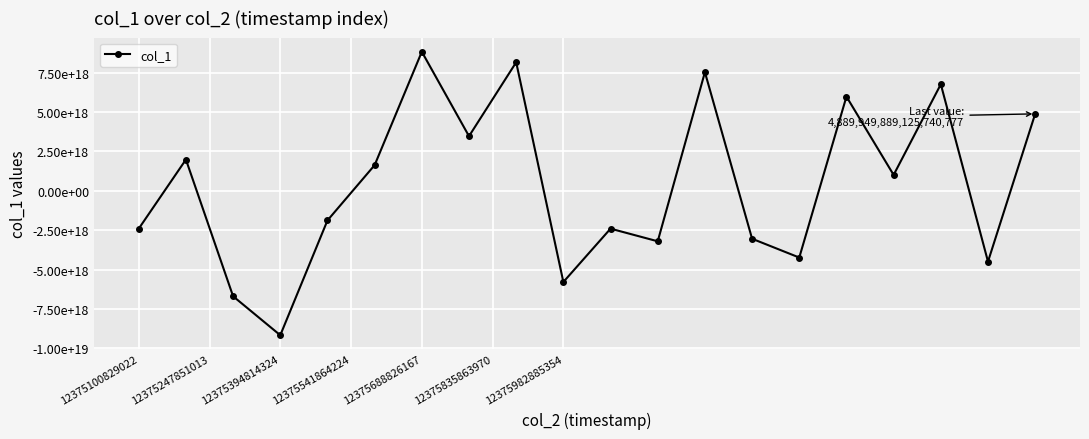

What is the average value?

349061019587756928